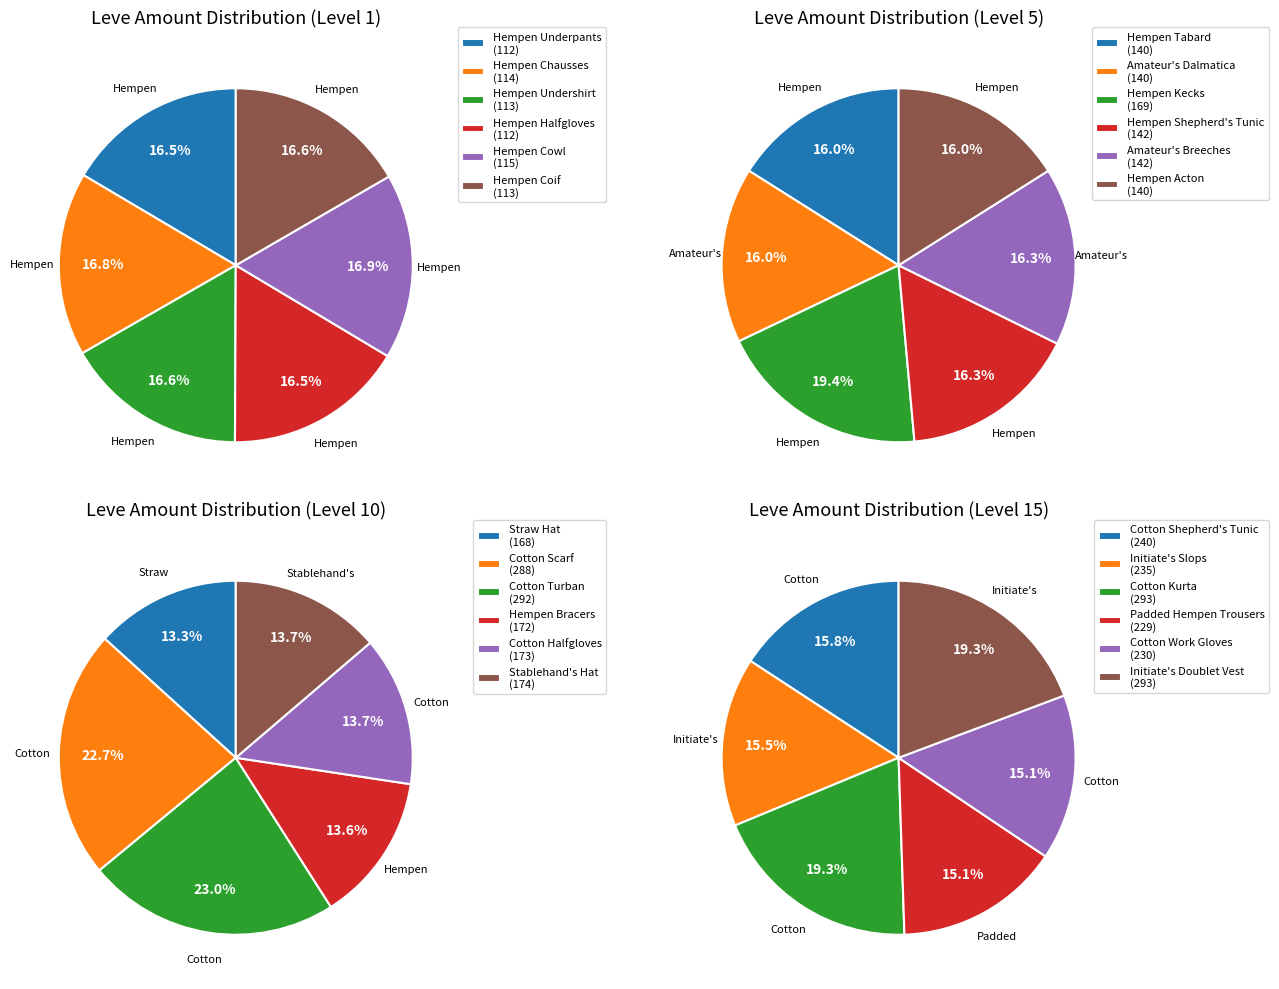

How many slices are in this pie chart?

6